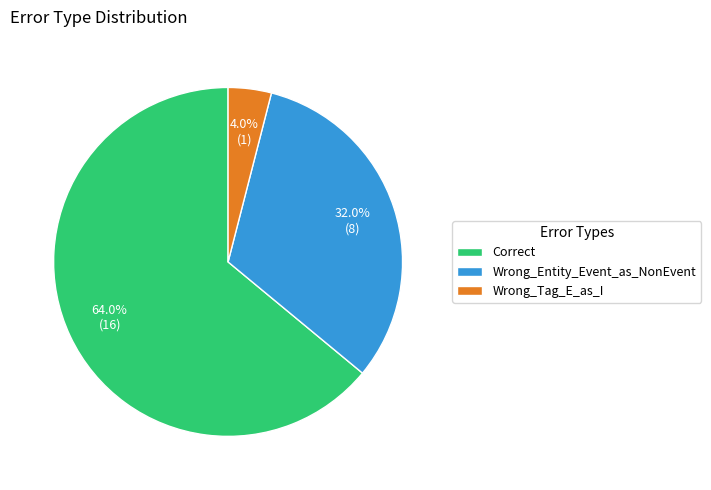

What percentage is the Correct slice, to the nearest percent?

64%